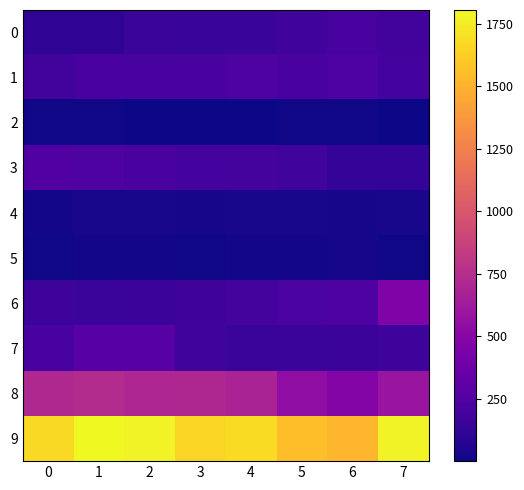

Rank the series at 7 from lowest to highest value.

2, 5, 4, 3, 7, 0, 1, 6, 8, 9